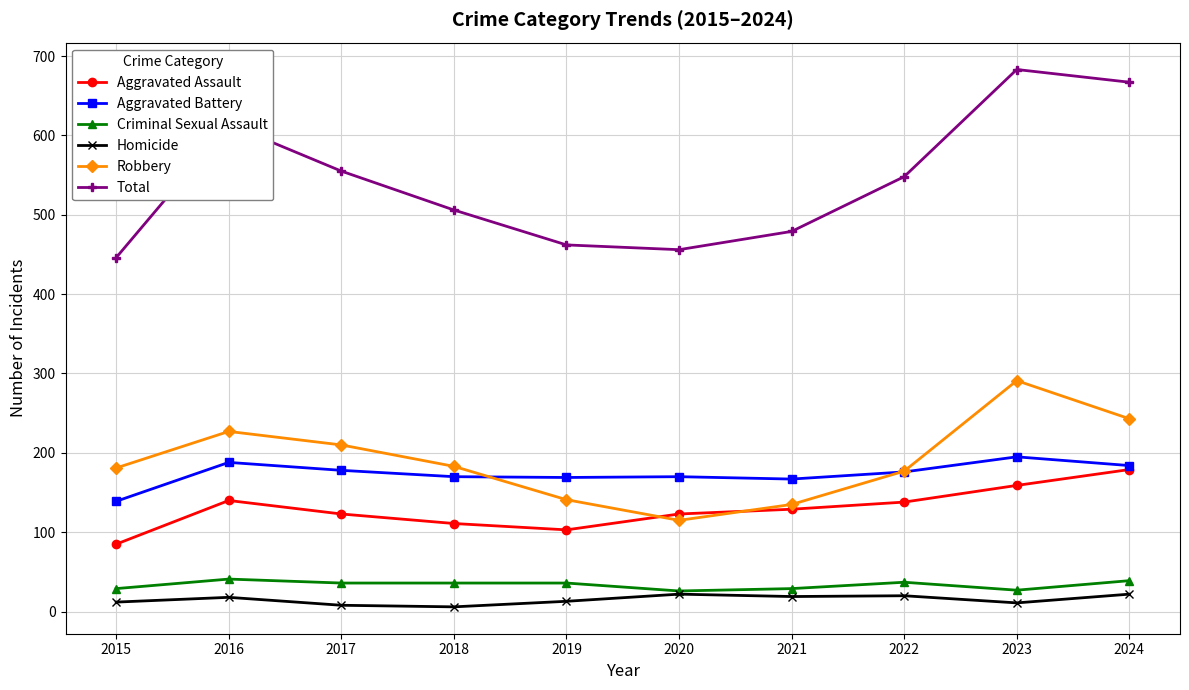

True or false: Aggravated Assault has more than 0 points higher than both neighbors.

True